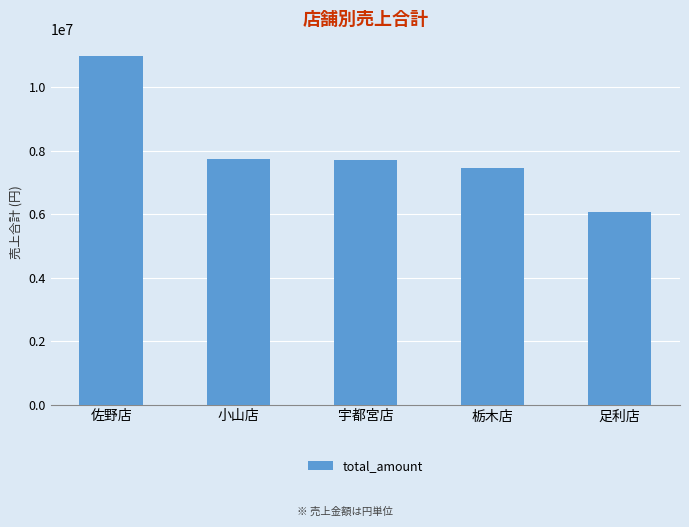

What is the change in value from 小山店 to 栃木店?

-282137